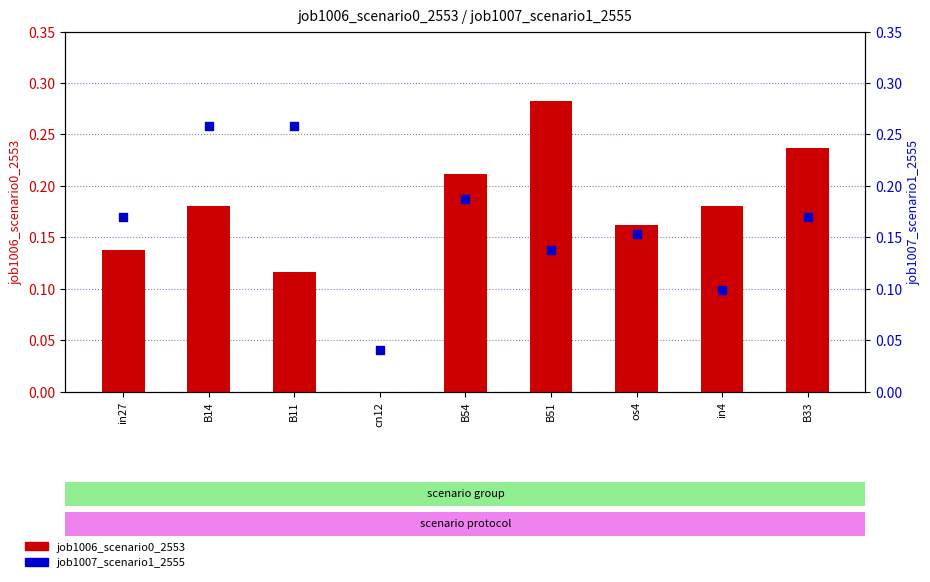

Which series has the largest total across all categories?

job1006_scenario0_2553